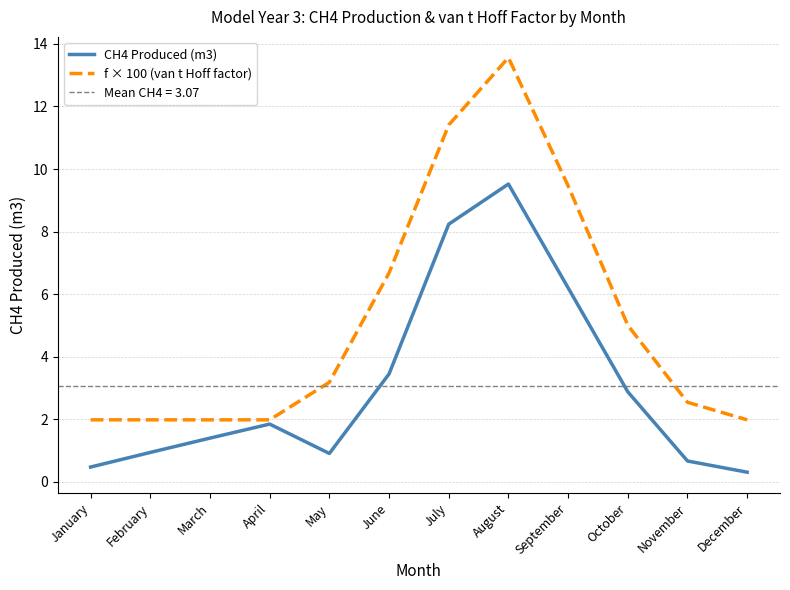

True or false: f × 100 (van t Hoff factor) has a value of 3.4 at January.

False